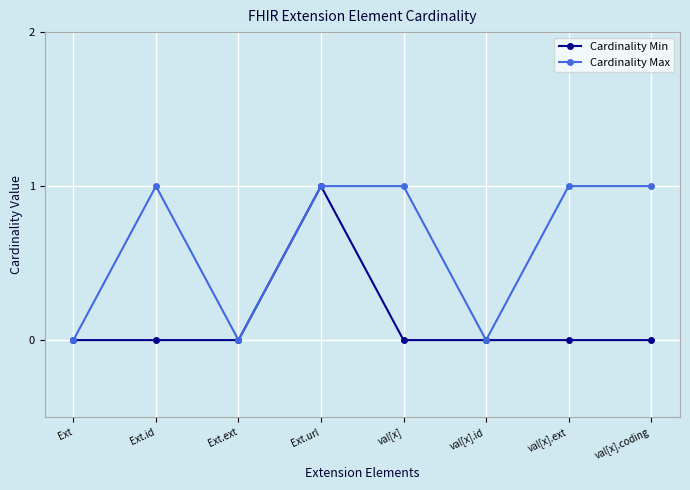

What position from the left is val[x].coding?

8